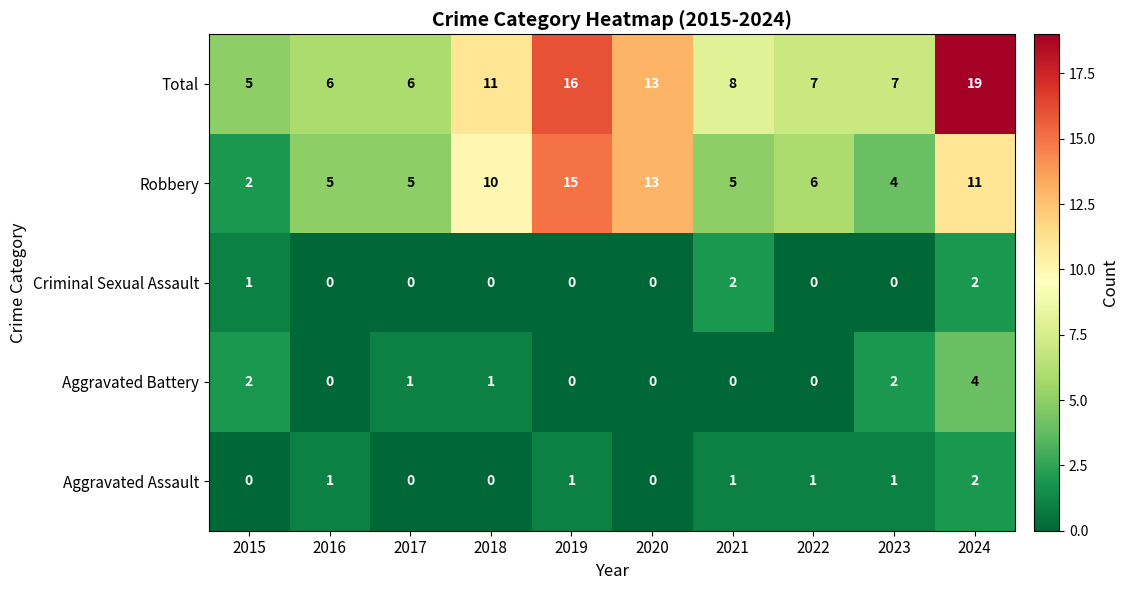

Between 2020 and 2024, which series saw the biggest shift?

Total